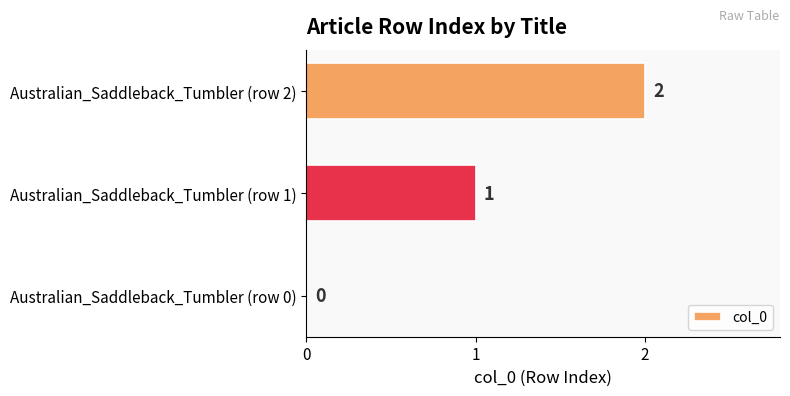

What is the sum of all values?

3